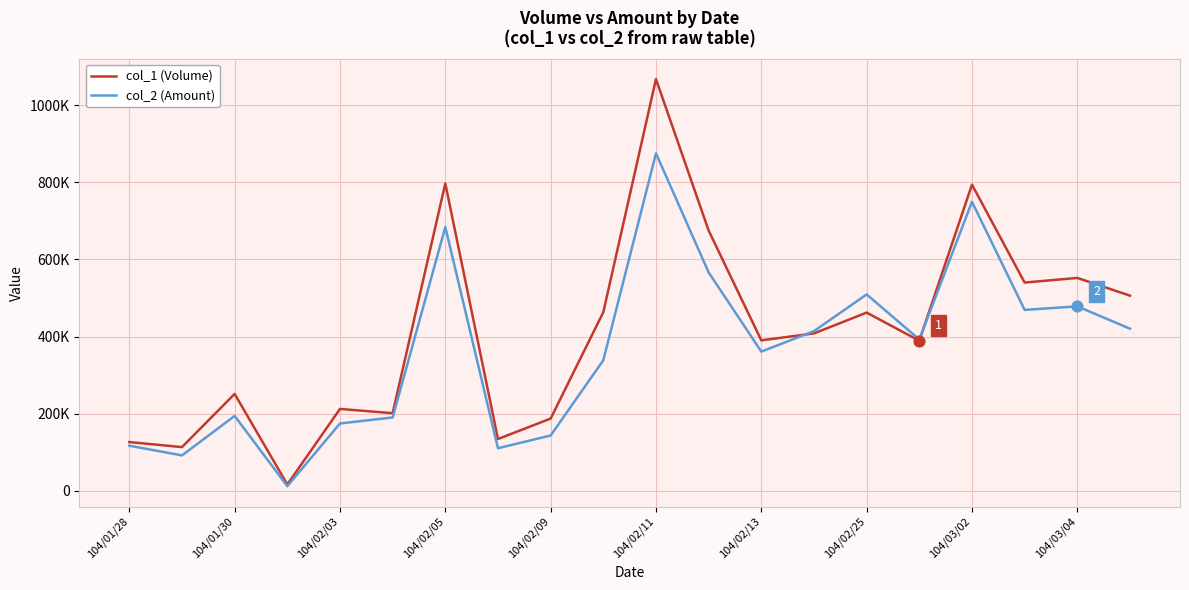

What are all the series names shown in the legend?

col_1 (Volume), col_2 (Amount)